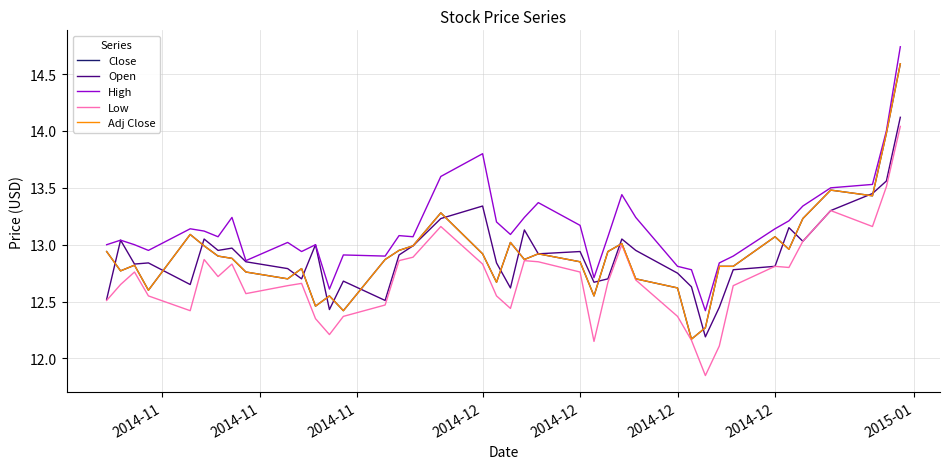

What is the lowest value of the Adj Close series?

12.2